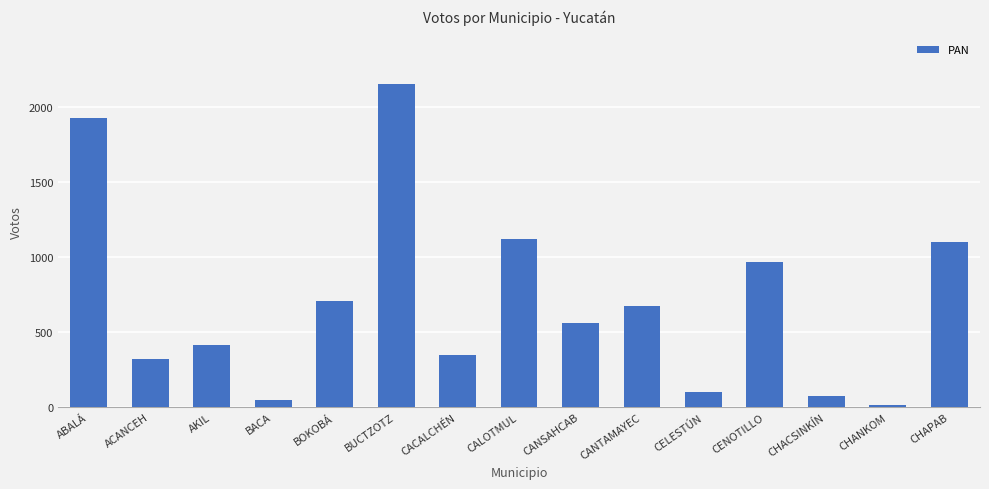

What is the label of the 8th bar from the right?

CALOTMUL